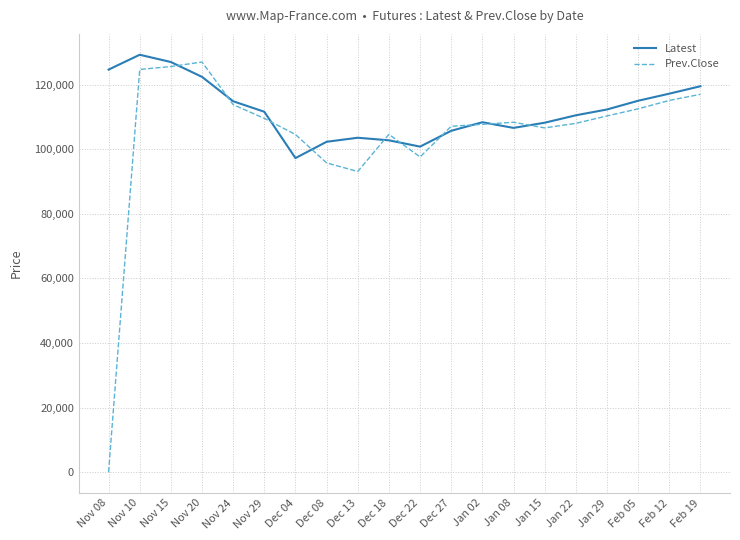

The value of Latest at Nov 29 is 54300. True or false?

False